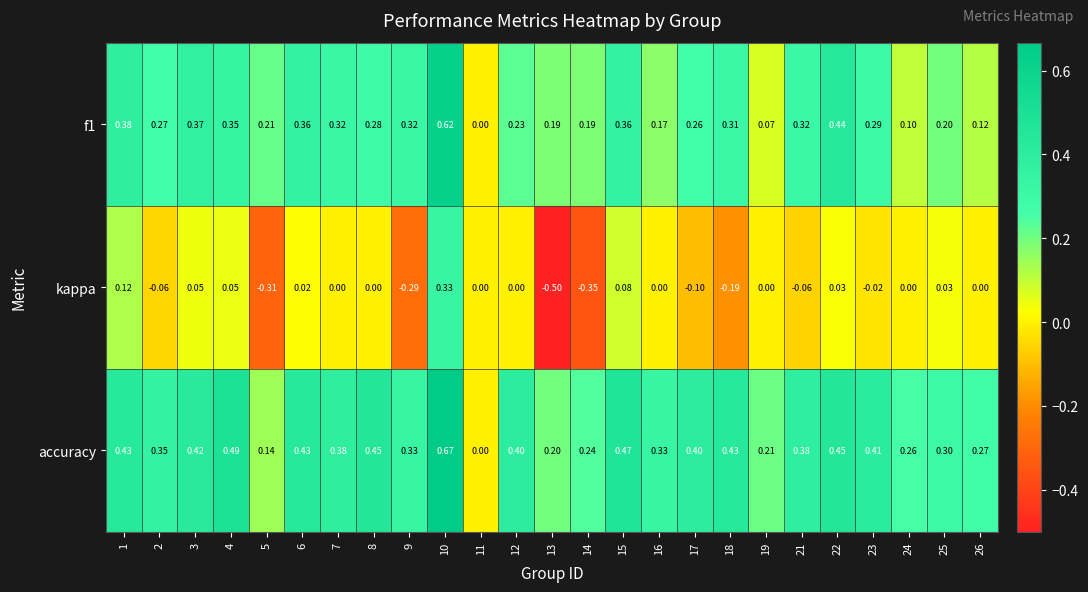

What is the smallest value displayed?

-0.5